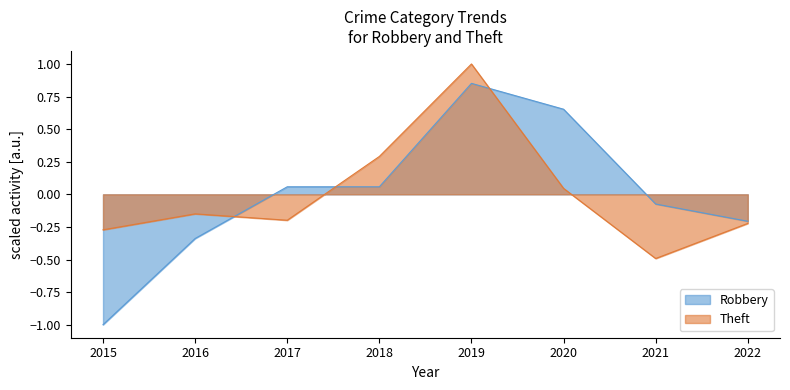

Does the chart display data point markers on the line(s)?

No